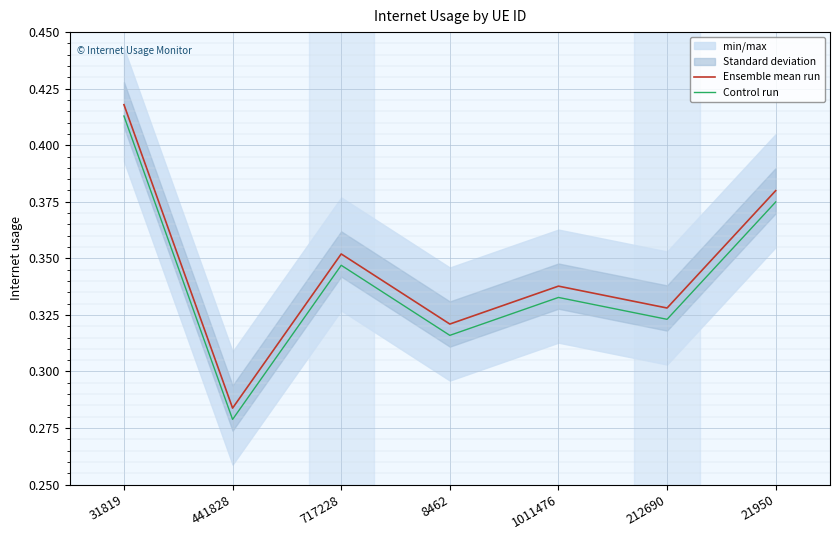

In Ensemble mean run, how many points are higher than both neighbors (excluding endpoints)?

2